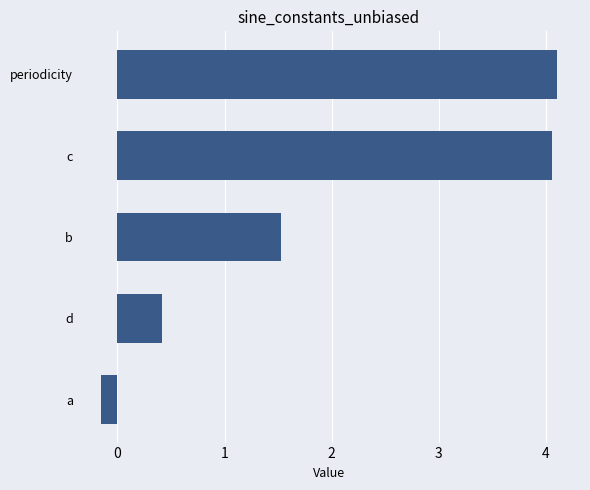

What is the minimum value shown in the chart?

-0.2